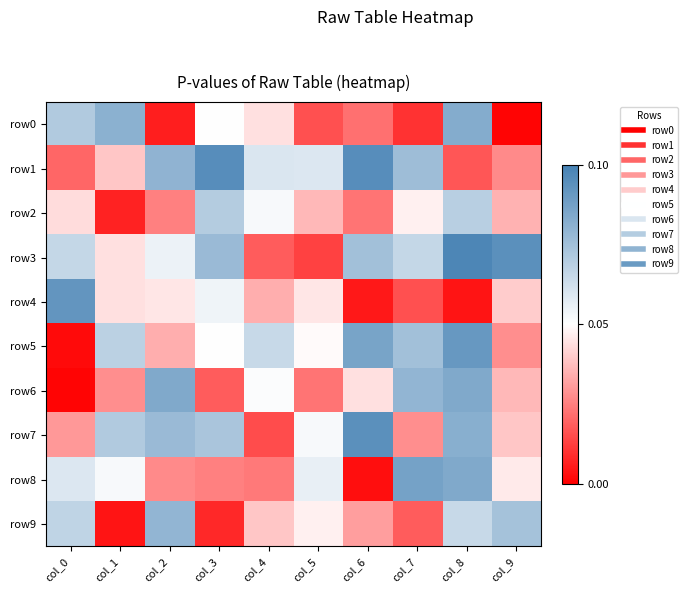

Reading left to right, what are all the values shown in this chart?

row0: col_0=0.1	col_1=0.1	col_2=0.0	col_3=0.1	col_4=0.0	col_5=0.0	col_6=0.0	col_7=0.0	col_8=0.1	col_9=0.0
row1: col_0=0.0	col_1=0.0	col_2=0.1	col_3=0.1	col_4=0.1	col_5=0.1	col_6=0.1	col_7=0.1	col_8=0.0	col_9=0.0
row2: col_0=0.0	col_1=0.0	col_2=0.0	col_3=0.1	col_4=0.1	col_5=0.0	col_6=0.0	col_7=0.0	col_8=0.1	col_9=0.0
row3: col_0=0.1	col_1=0.0	col_2=0.1	col_3=0.1	col_4=0.0	col_5=0.0	col_6=0.1	col_7=0.1	col_8=0.1	col_9=0.1
row4: col_0=0.1	col_1=0.0	col_2=0.0	col_3=0.1	col_4=0.0	col_5=0.0	col_6=0.0	col_7=0.0	col_8=0.0	col_9=0.0
row5: col_0=0.0	col_1=0.1	col_2=0.0	col_3=0.1	col_4=0.1	col_5=0.0	col_6=0.1	col_7=0.1	col_8=0.1	col_9=0.0
row6: col_0=0.0	col_1=0.0	col_2=0.1	col_3=0.0	col_4=0.1	col_5=0.0	col_6=0.0	col_7=0.1	col_8=0.1	col_9=0.0
row7: col_0=0.0	col_1=0.1	col_2=0.1	col_3=0.1	col_4=0.0	col_5=0.1	col_6=0.1	col_7=0.0	col_8=0.1	col_9=0.0
row8: col_0=0.1	col_1=0.1	col_2=0.0	col_3=0.0	col_4=0.0	col_5=0.1	col_6=0.0	col_7=0.1	col_8=0.1	col_9=0.0
row9: col_0=0.1	col_1=0.0	col_2=0.1	col_3=0.0	col_4=0.0	col_5=0.0	col_6=0.0	col_7=0.0	col_8=0.1	col_9=0.1